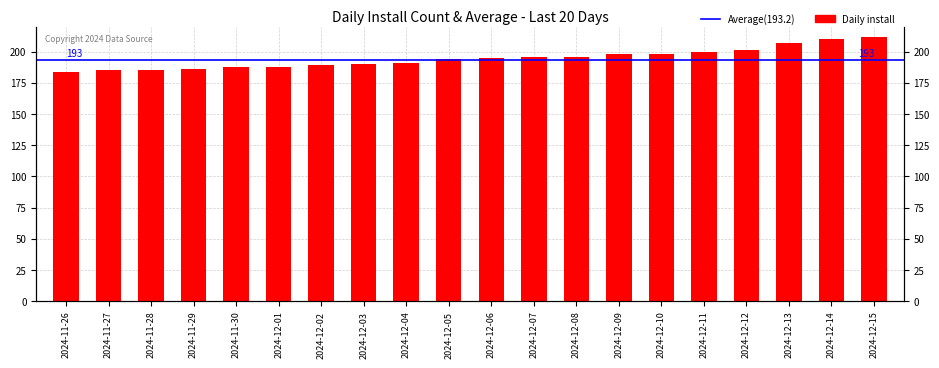

How many bars are there in total?

20